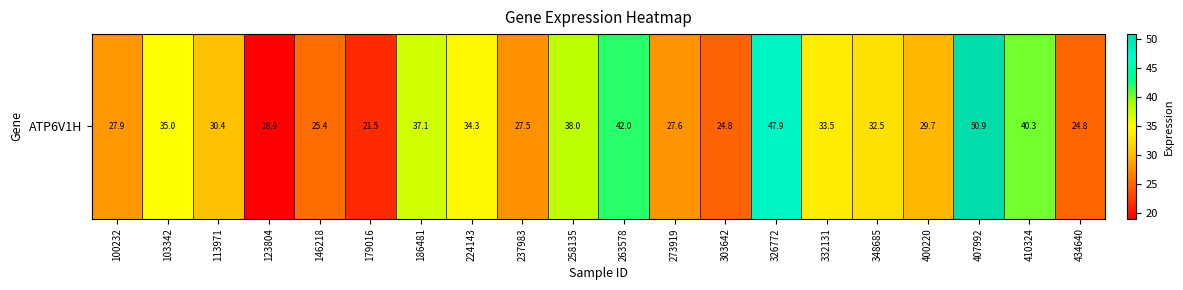

What is the maximum value shown in the chart?

50.9